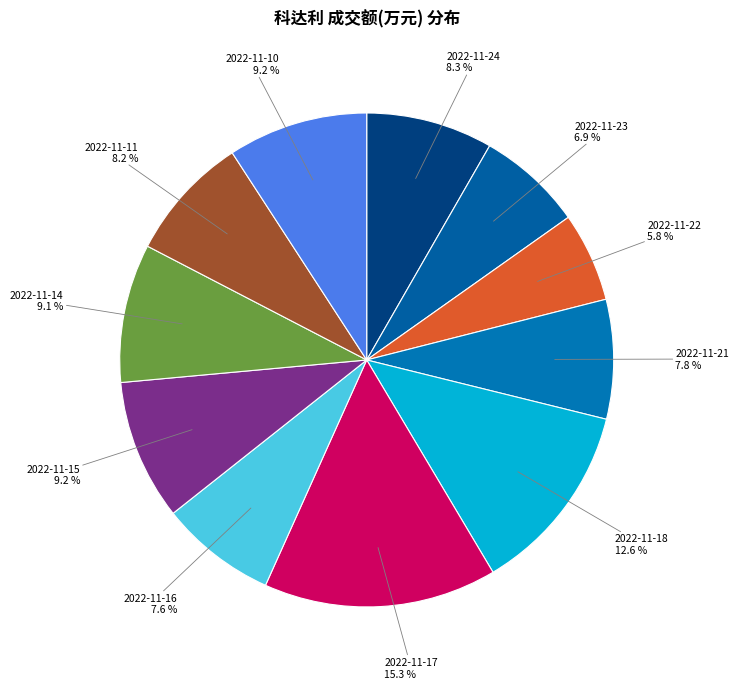

Between 2022-11-10 and 2022-11-23, which is larger?

2022-11-10